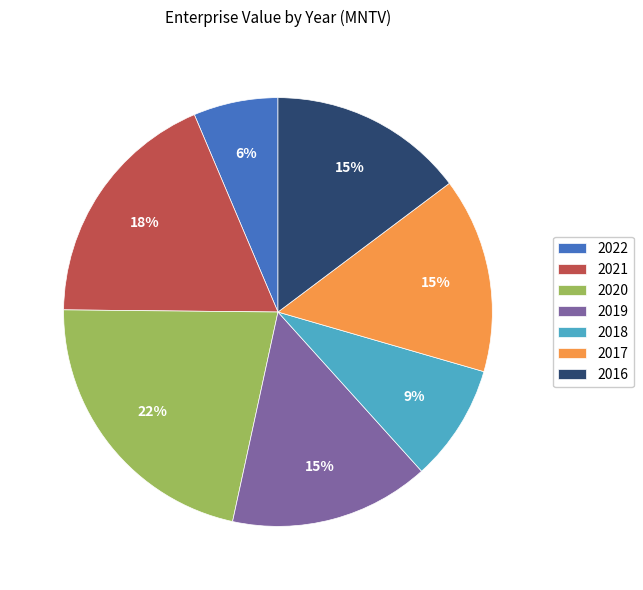

To the nearest percent, what portion does 2020 represent?

22%